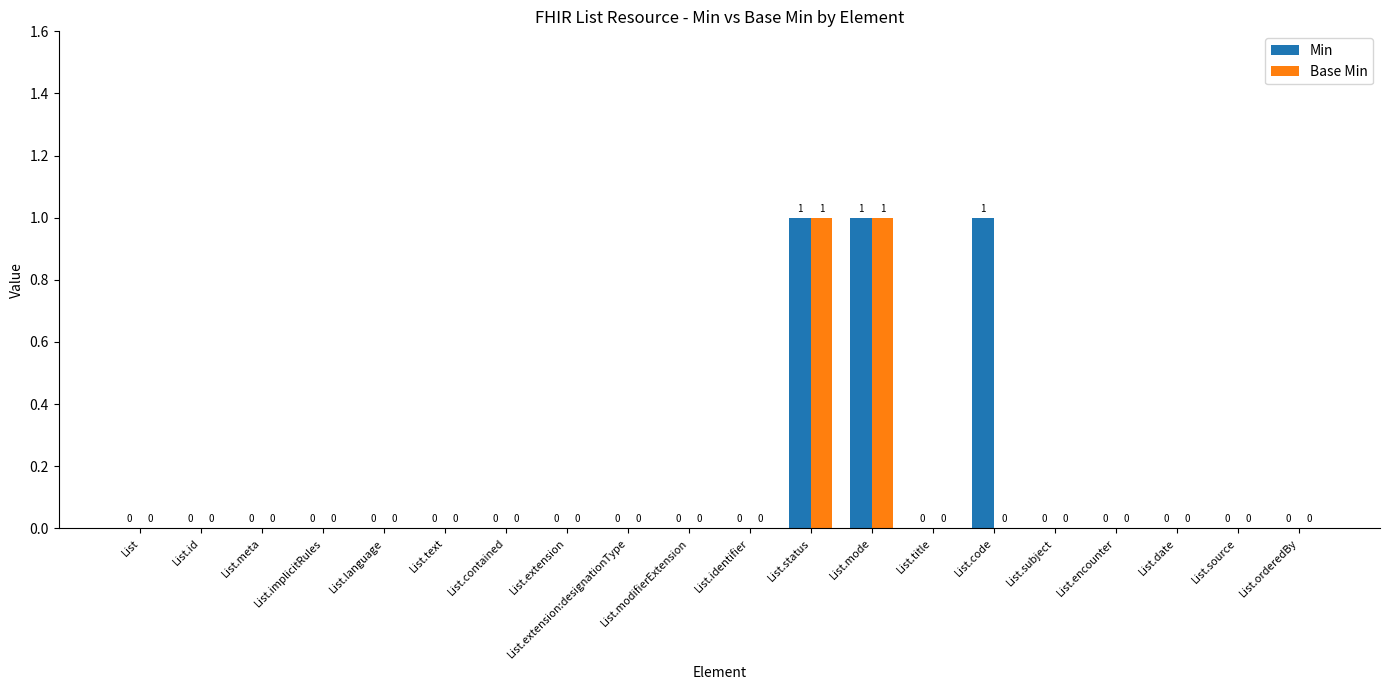

How many Min values are between 0 and 1?

20